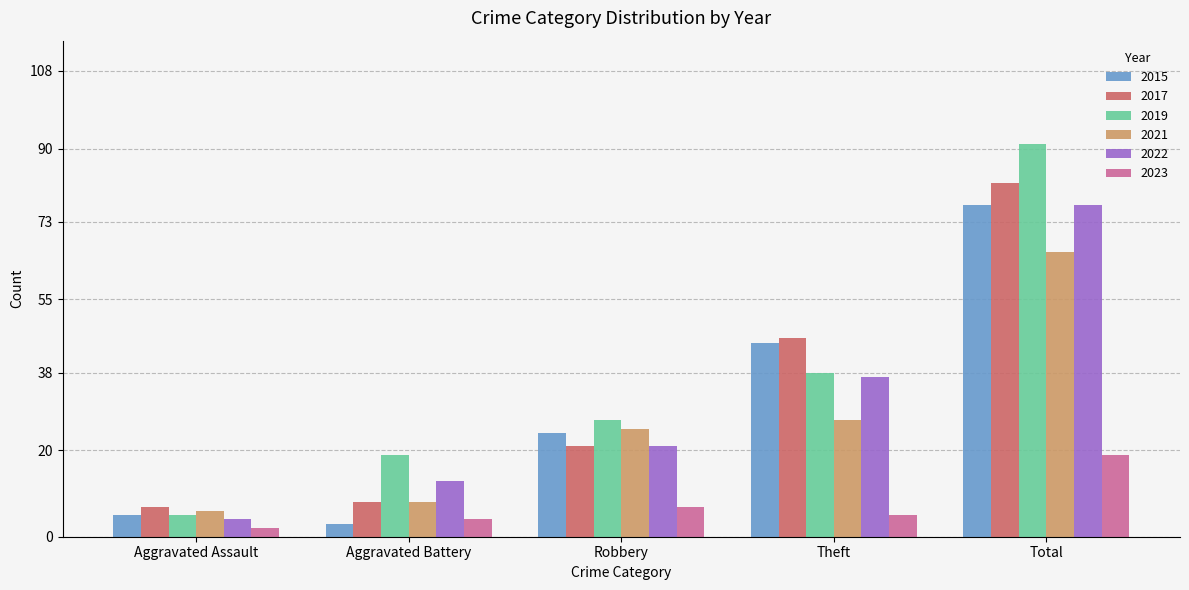

What is the minimum value for 2022?

4